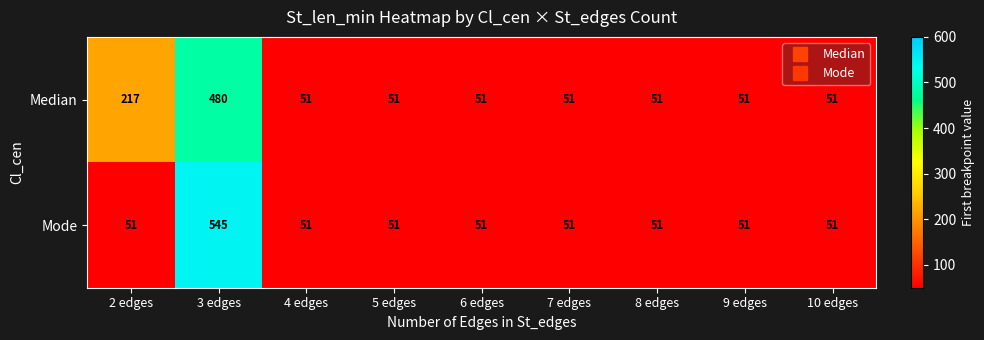

Reading left to right, transcribe all the data shown in this chart.

Median: 2 edges=217	3 edges=480	4 edges=51	5 edges=51	6 edges=51	7 edges=51	8 edges=51	9 edges=51	10 edges=51
Mode: 2 edges=51	3 edges=545	4 edges=51	5 edges=51	6 edges=51	7 edges=51	8 edges=51	9 edges=51	10 edges=51